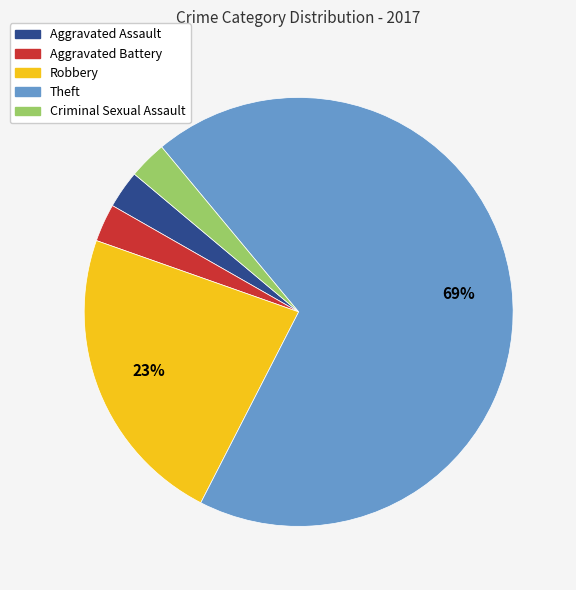

Is there any slice that represents more than half of the pie?

Yes